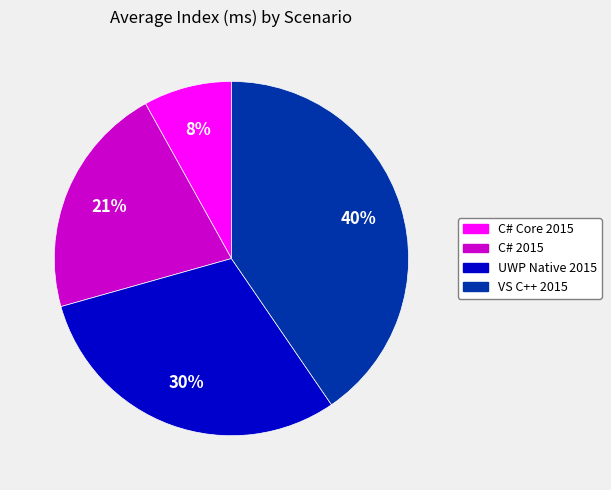

To the nearest percent, what is the combined percentage of UWP Native 2015 and VS C++ 2015?

71%